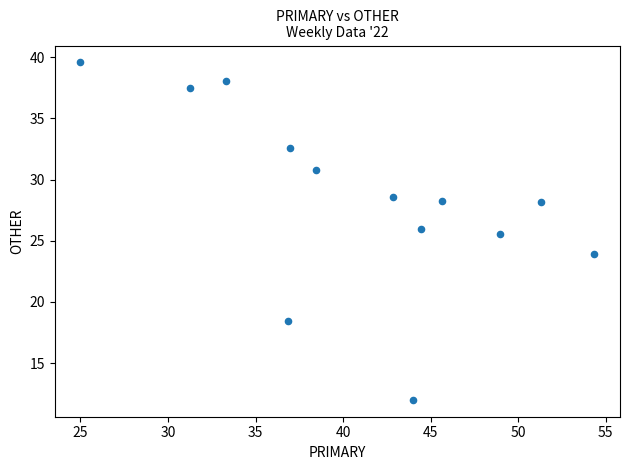

What is the range of X values (max minus min)?

29.3